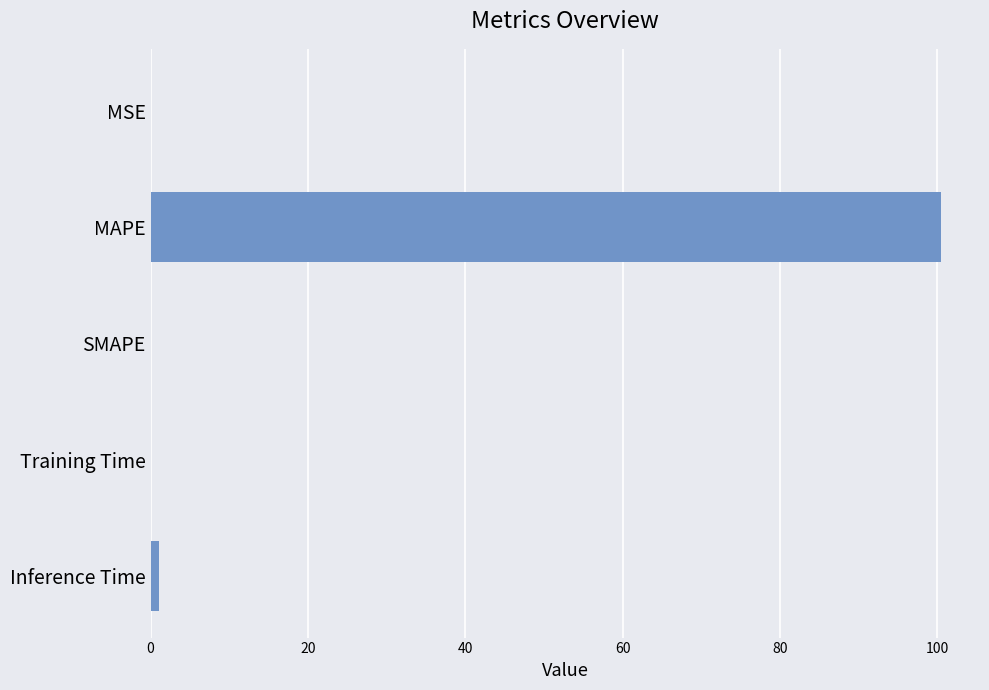

Which has a higher value, MAPE or SMAPE?

MAPE